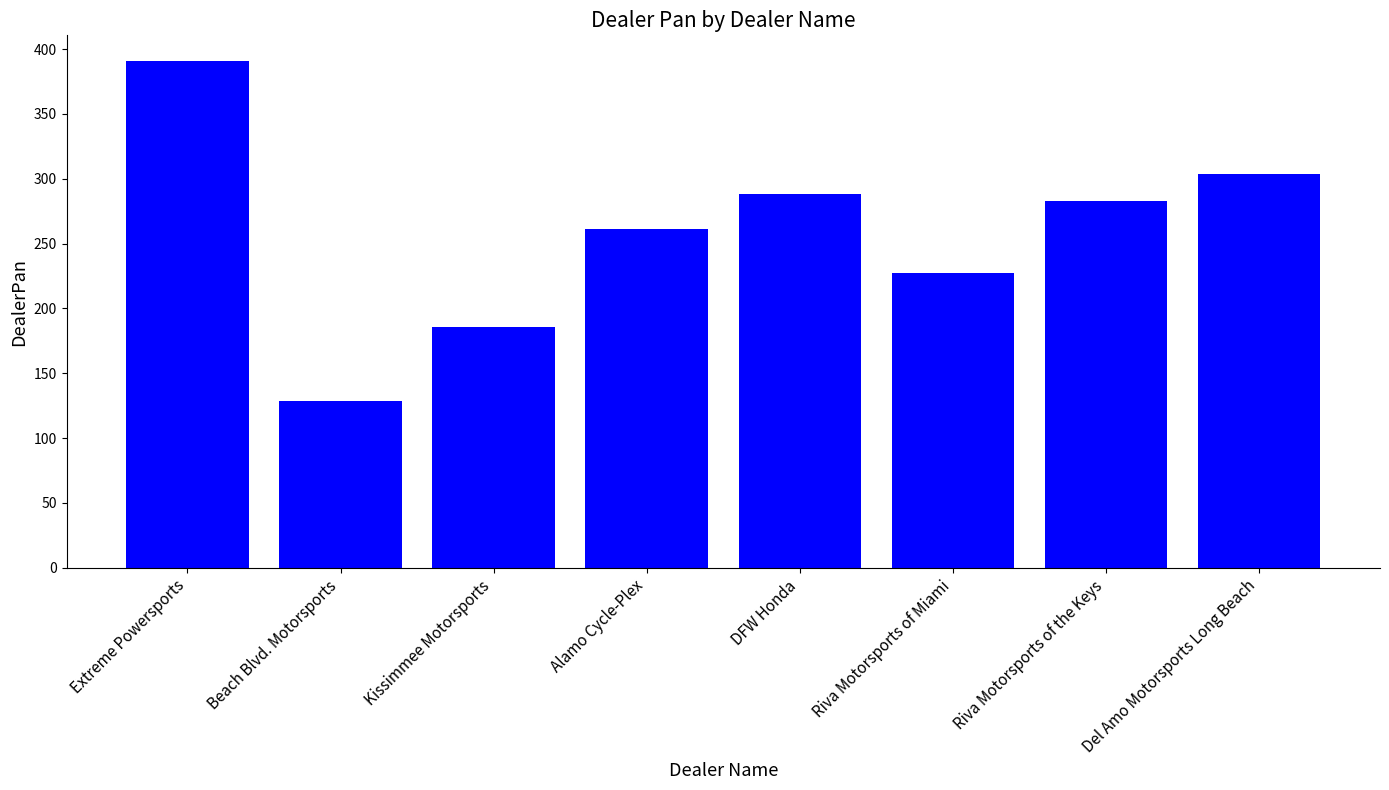

Reading left to right, extract all data points from this chart.

391	129	186	261	288	227	283	304